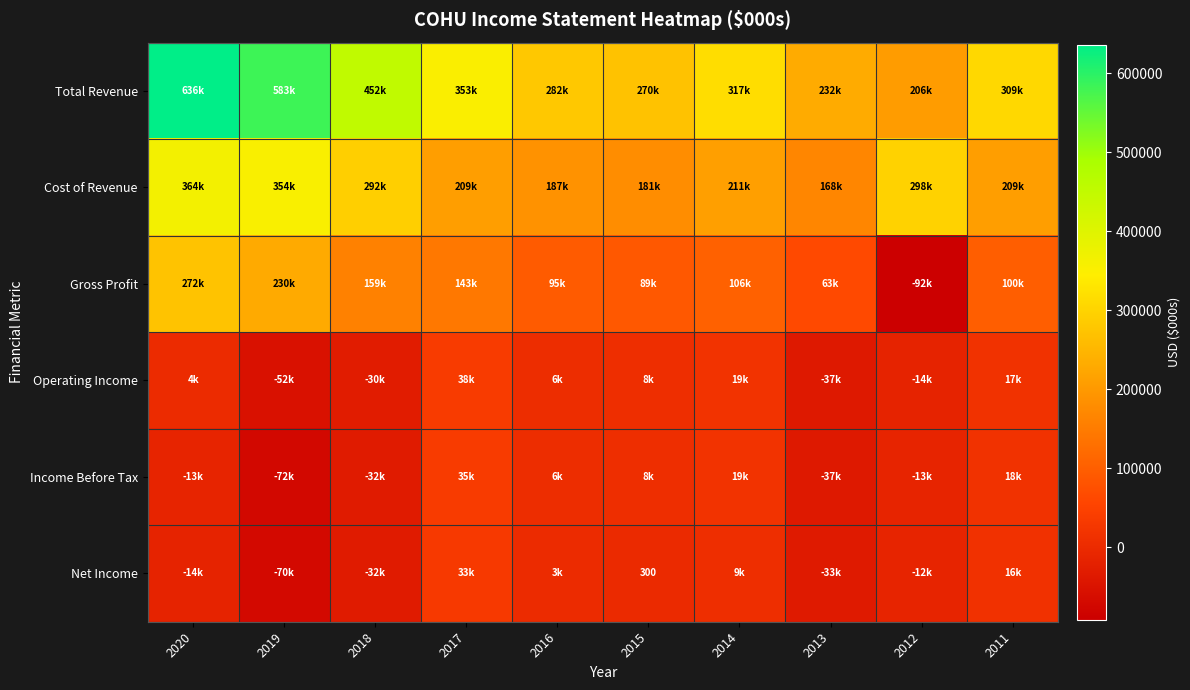

What is the minimum value for Income Before Tax?

-72100